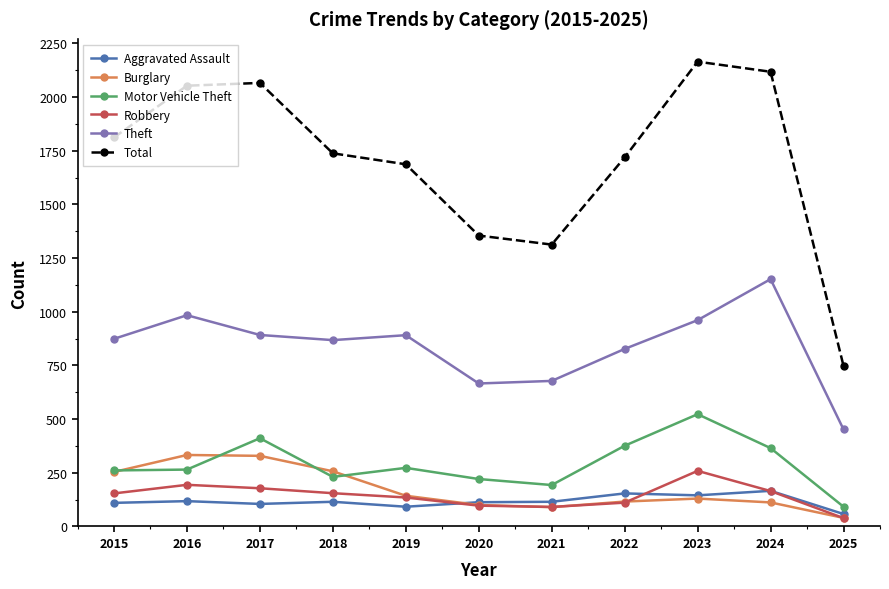

Is the value of Motor Vehicle Theft at 2023 greater than the value of Robbery at 2019?

Yes